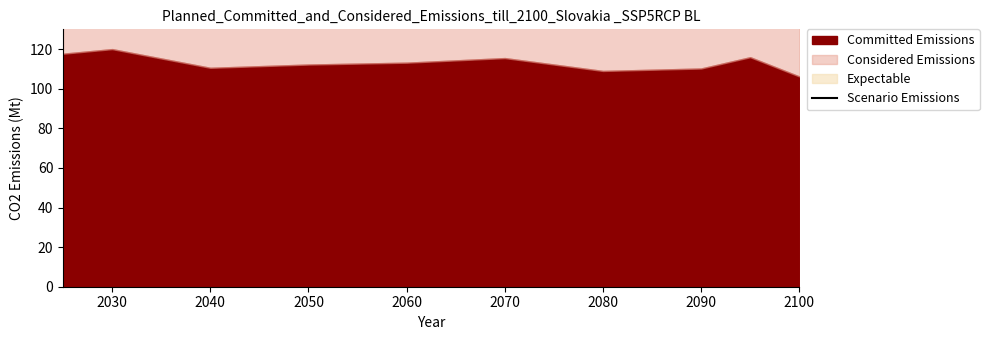

True or false: the data has more than 1 interior local peaks.

True